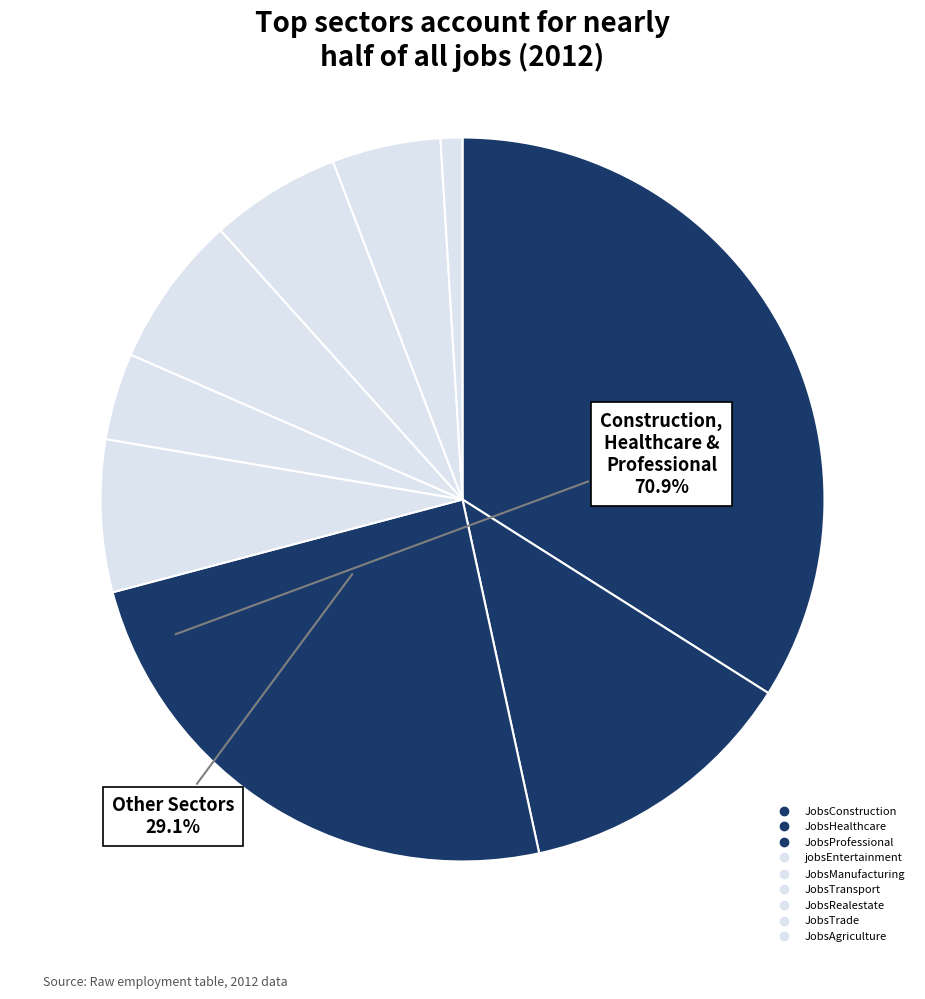

Does JobsProfessional represent more than half of the total?

No